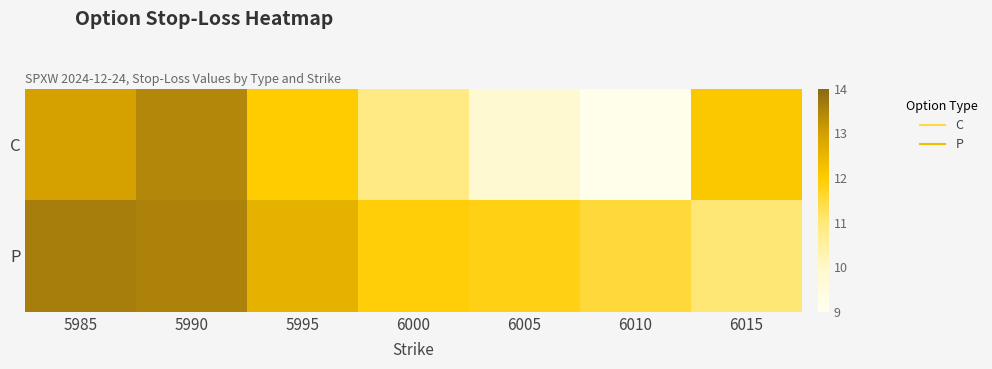

Which category has the highest value across all series?

5985